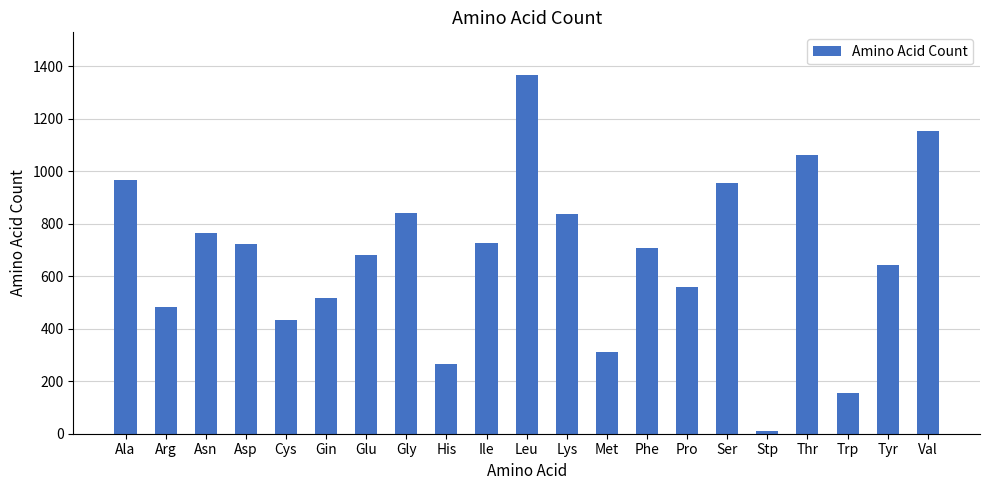

What is the label of the 6th bar from the left?

Gin